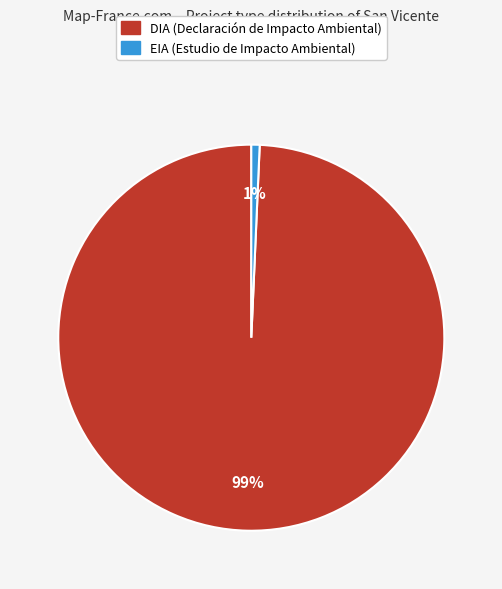

Does any single category account for the majority?

Yes